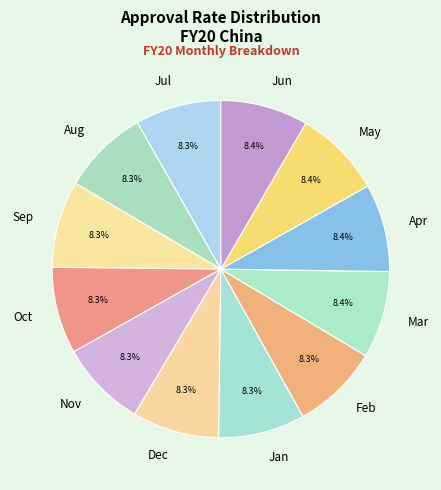

To the nearest percent, what portion does Dec represent?

8%